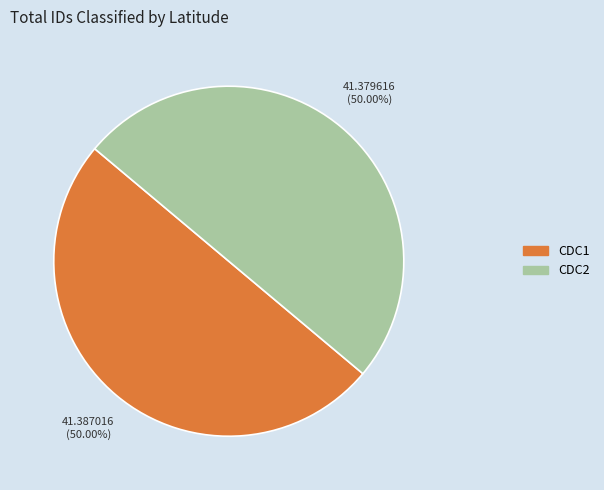

Approximately how many times larger is the value at CDC2 compared to CDC1?

1.0